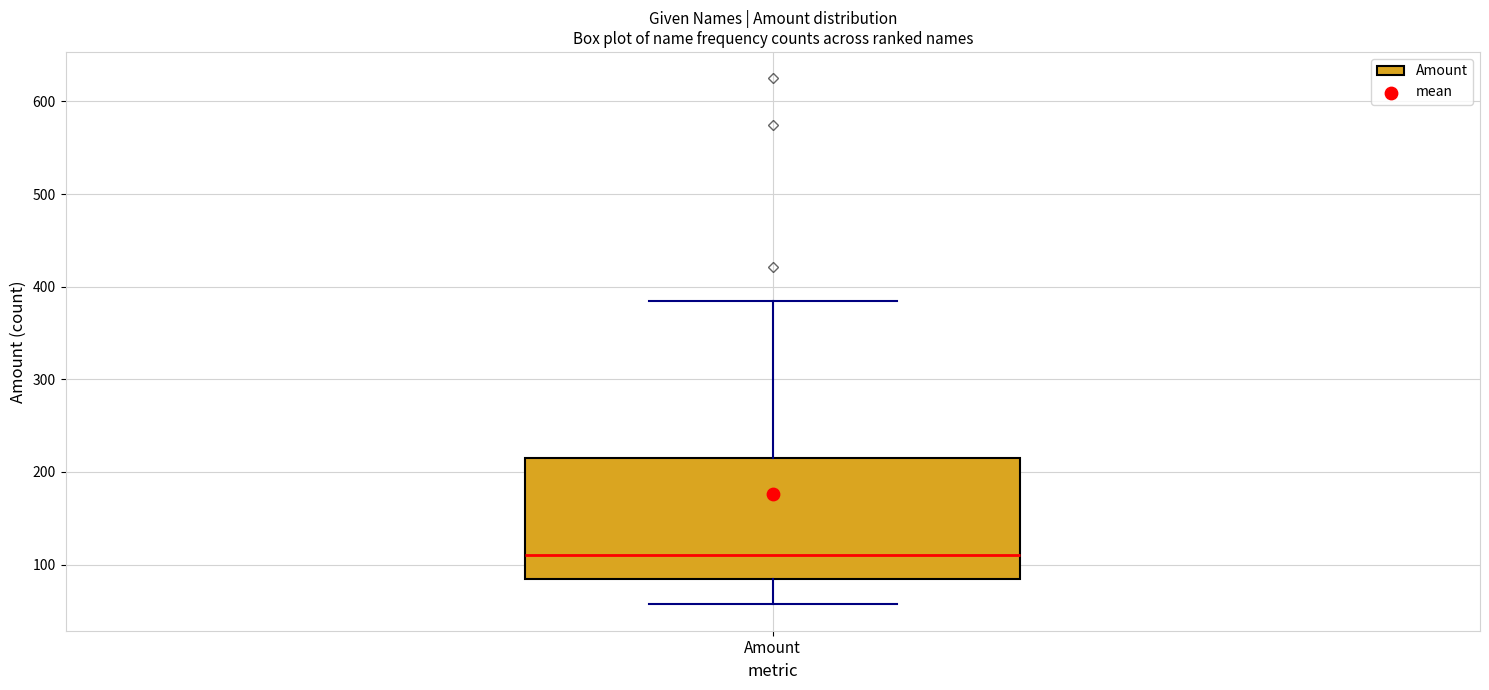

Where does the upper whisker of the box for Amount end on the y-axis? The values are not printed on the chart, so give them approximately, as read against the axis.

390